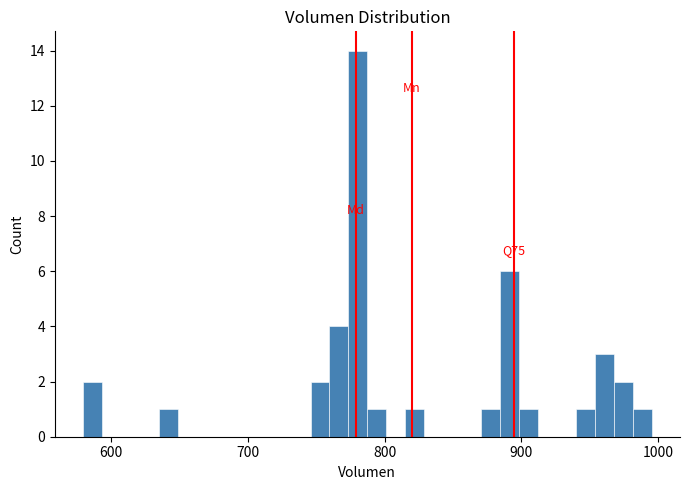

Read against the x-axis, roughly where is the centre of the tallest bar?

780